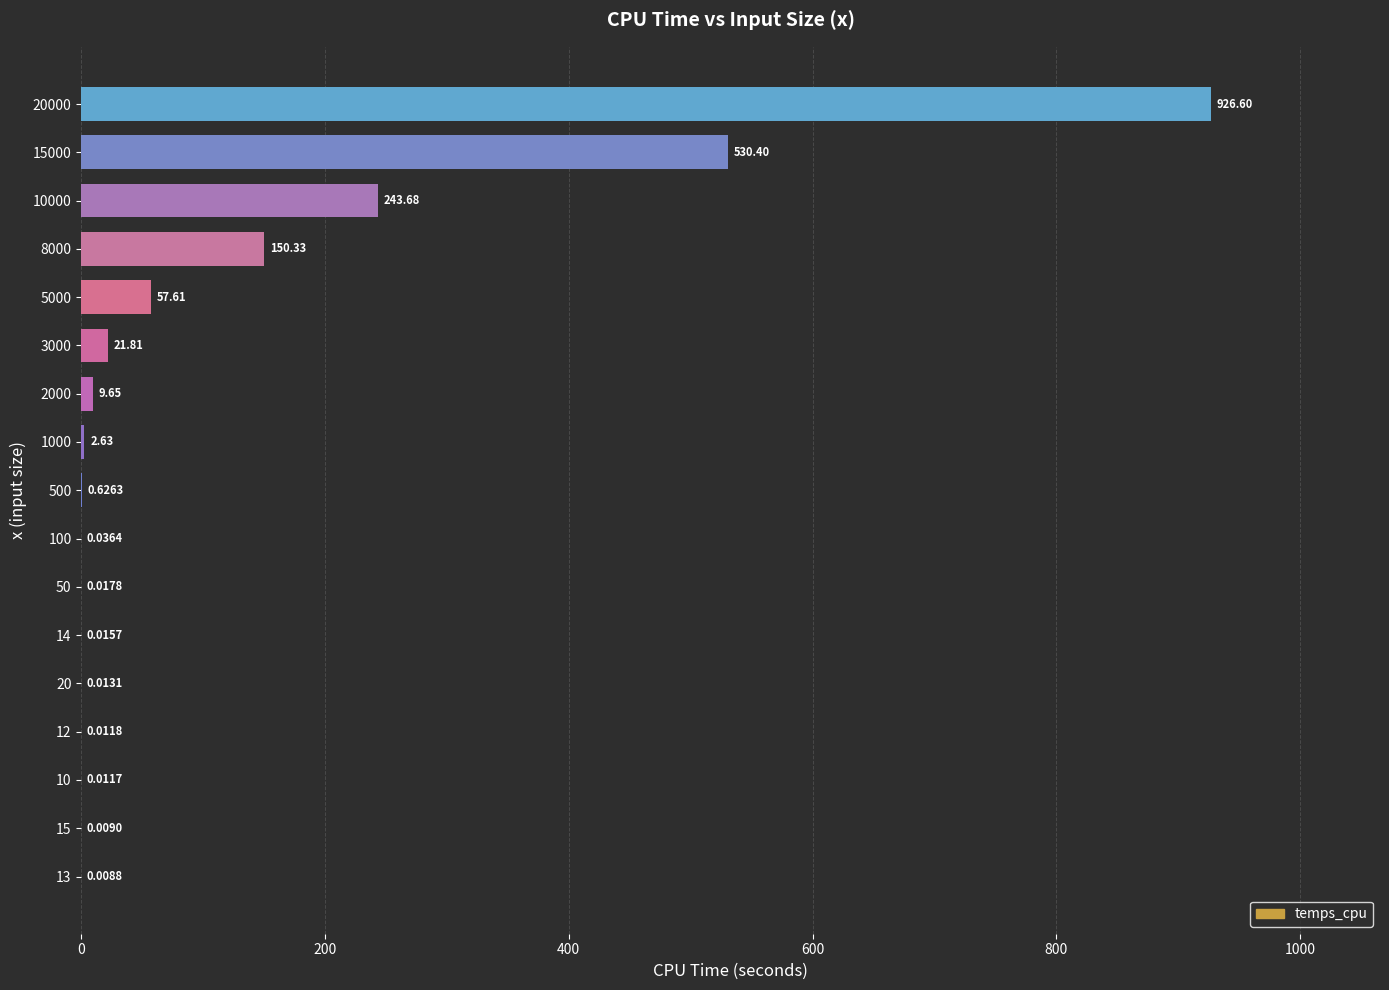

What is the sum of the values at 8000 and 5000?

207.9